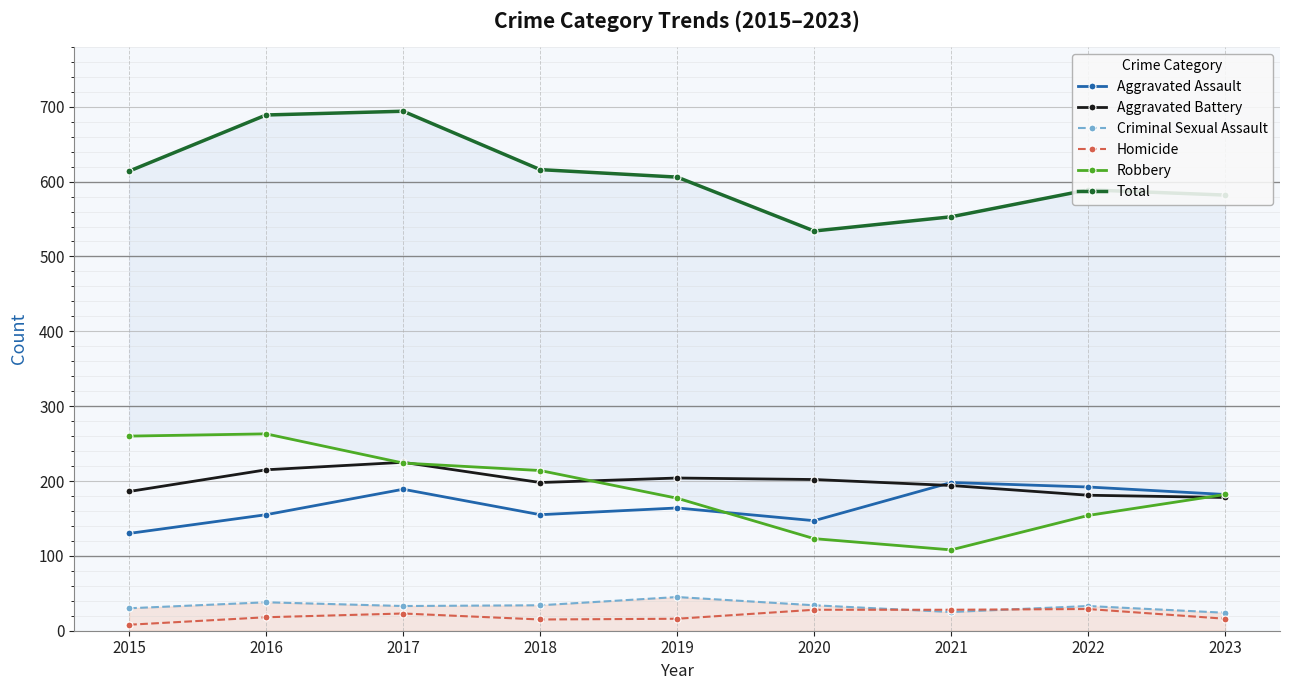

How many distinct data groups are displayed?

6